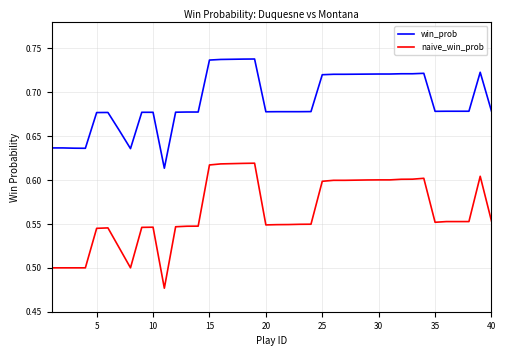

True or false: win_prob and naive_win_prob cross at least once.

False